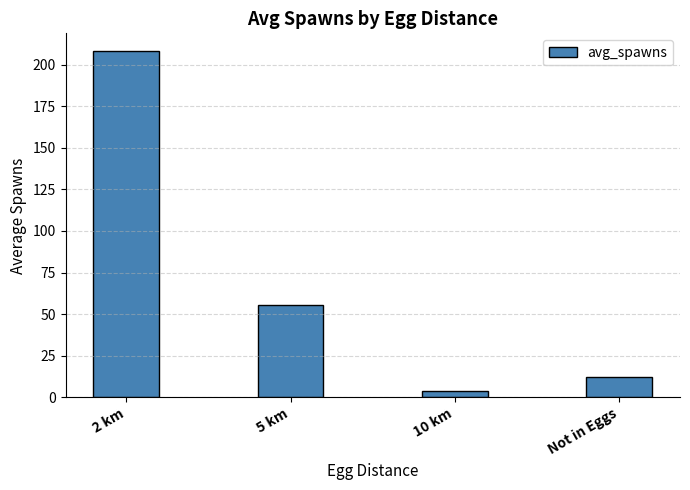

The value at 10 km is 3.9. True or false?

True